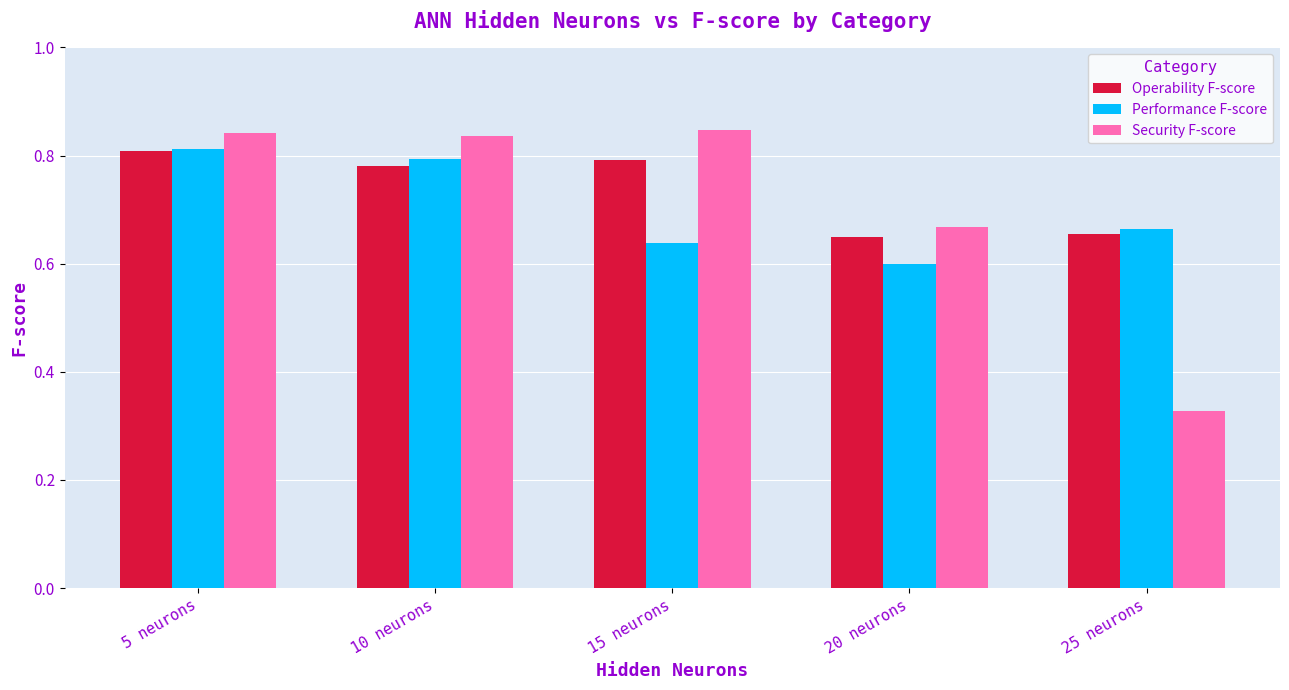

Which series changed the most between 15 neurons and 25 neurons?

Security F-score